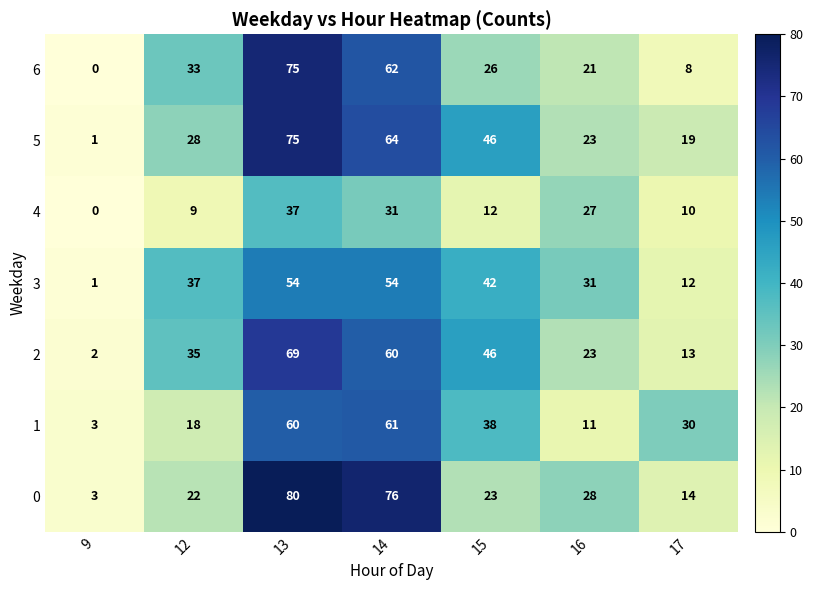

Rank the categories by 1 value from highest to lowest.

14, 13, 15, 17, 12, 16, 9